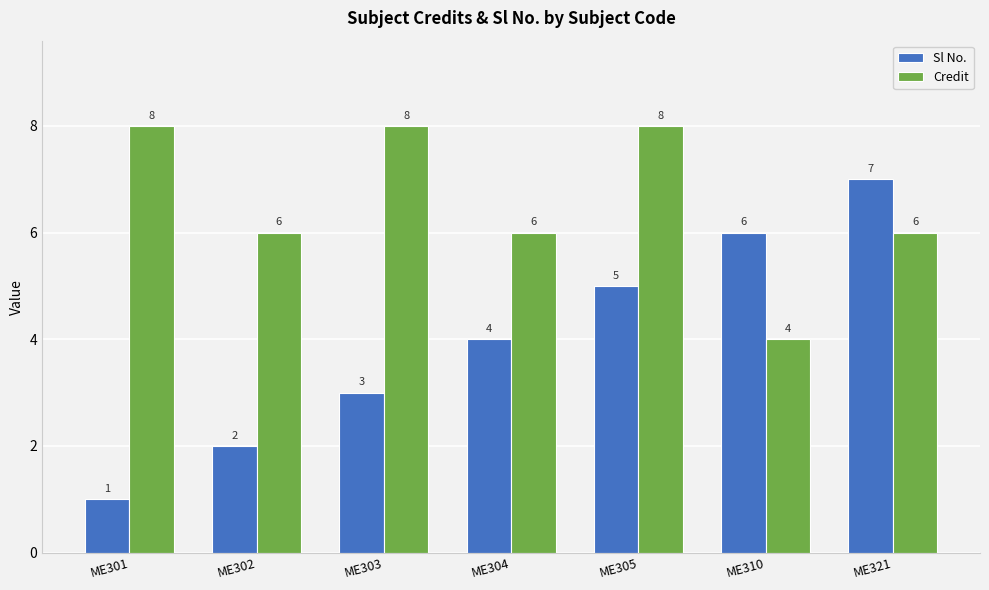

What is the average value of the Sl No. series?

4